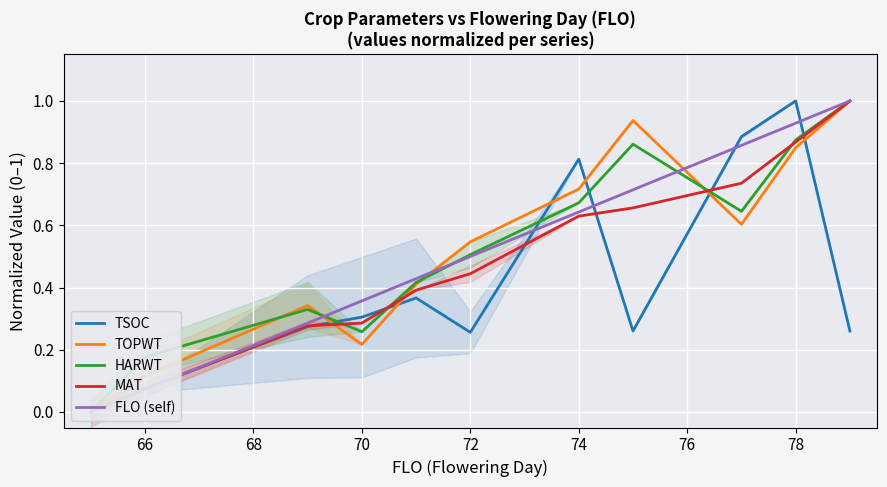

True or false: TOPWT and TSOC intersect in this chart.

True